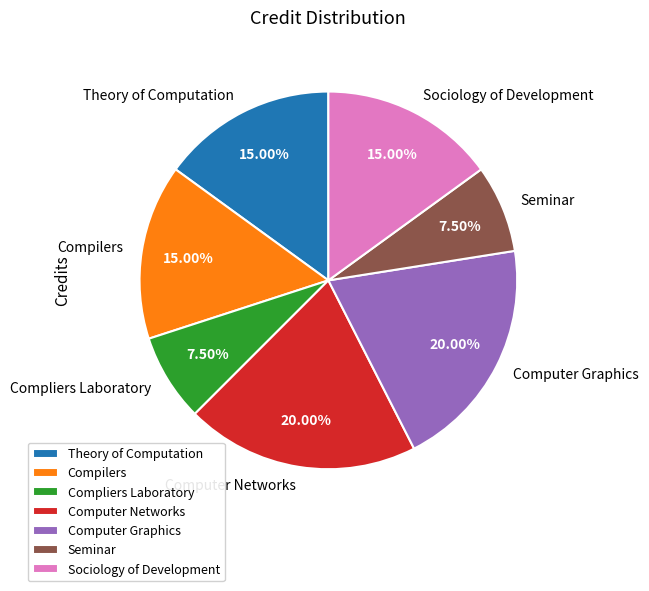

How many slices are in this pie chart?

7